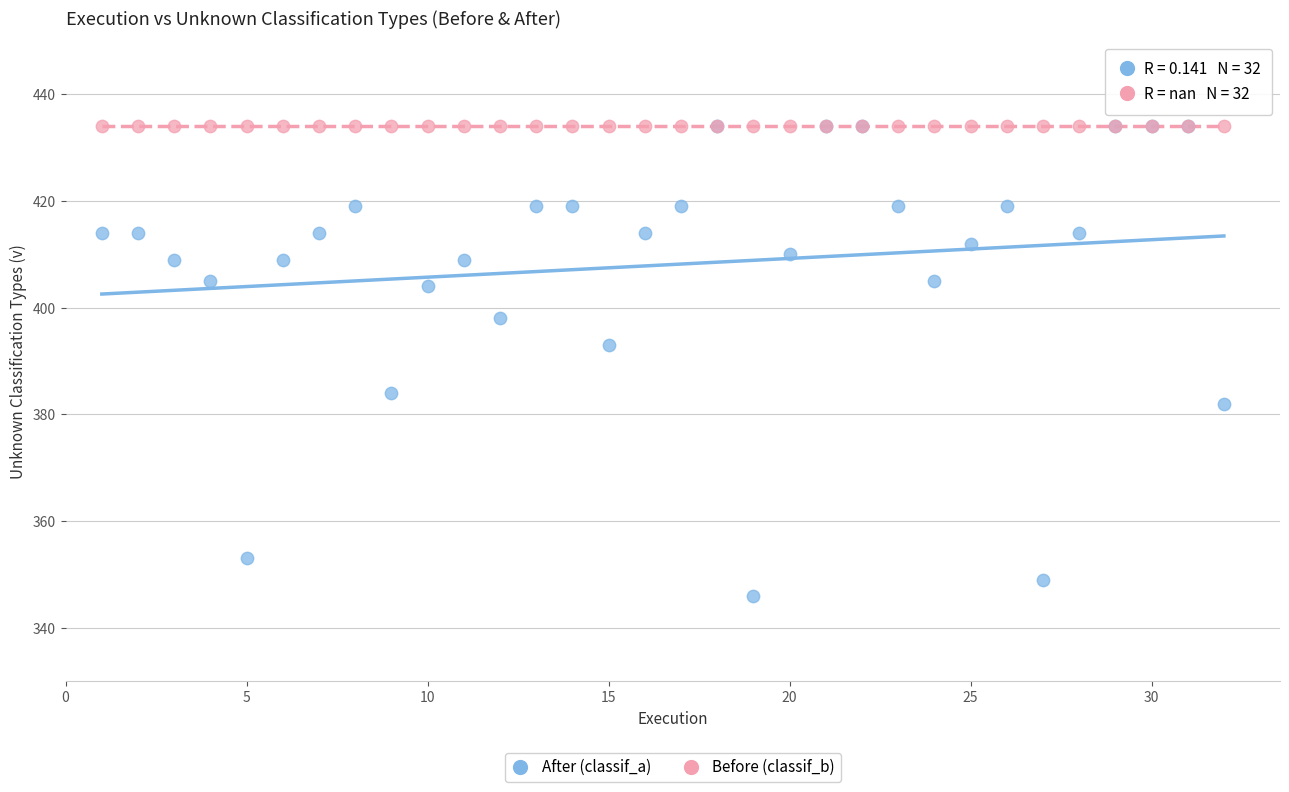

In the After (classif_a) series, what Y value is closest to 390?

393